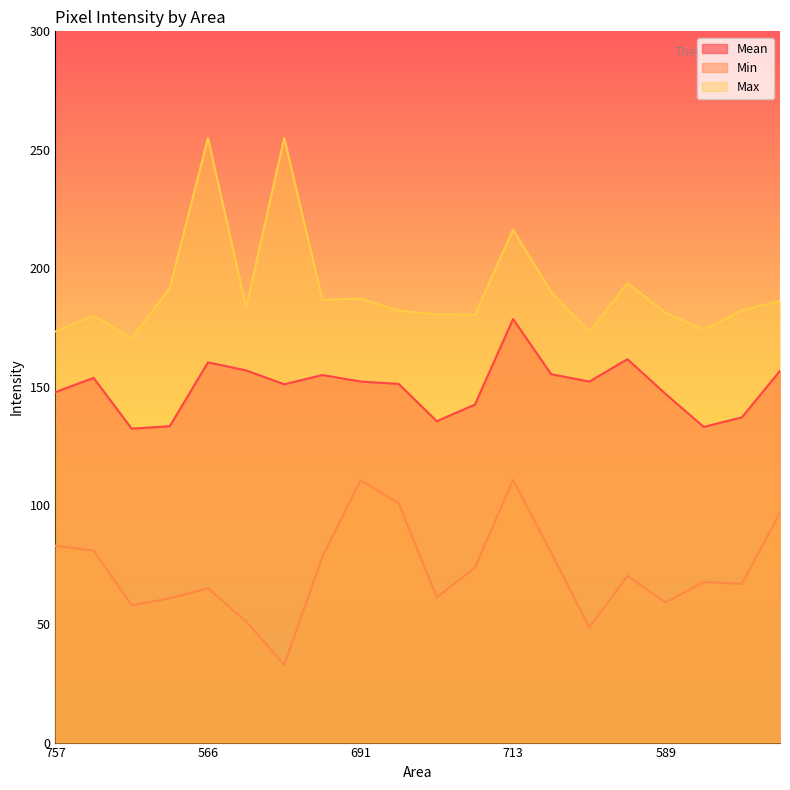

Reading right to left, transcribe all the data shown in this chart.

Mean: 600=156.8	573=137.2	632=133.1	589=147.1	609=161.7	551=152.3	616=155.4	713=178.7	752=142.6	592=135.6	538=151.3	691=152.3	964=155.0	583=151.1	797=157.0	566=160.4	517=133.5	521=132.4	441=153.8	757=147.8
Min: 600=96.9	573=66.9	632=67.7	589=59.1	609=70.3	551=48.6	616=80.0	713=110.8	752=73.7	592=61.3	538=101.0	691=110.7	964=78.4	583=32.7	797=51.1	566=65.1	517=60.8	521=57.9	441=81.0	757=83.0
Max: 600=186.2	573=182.4	632=174.2	589=181.2	609=193.8	551=173.2	616=190.0	713=216.4	752=180.5	592=180.6	538=182.2	691=187.3	964=186.7	583=255.0	797=183.5	566=255.0	517=191.8	521=170.4	441=180.1	757=173.4